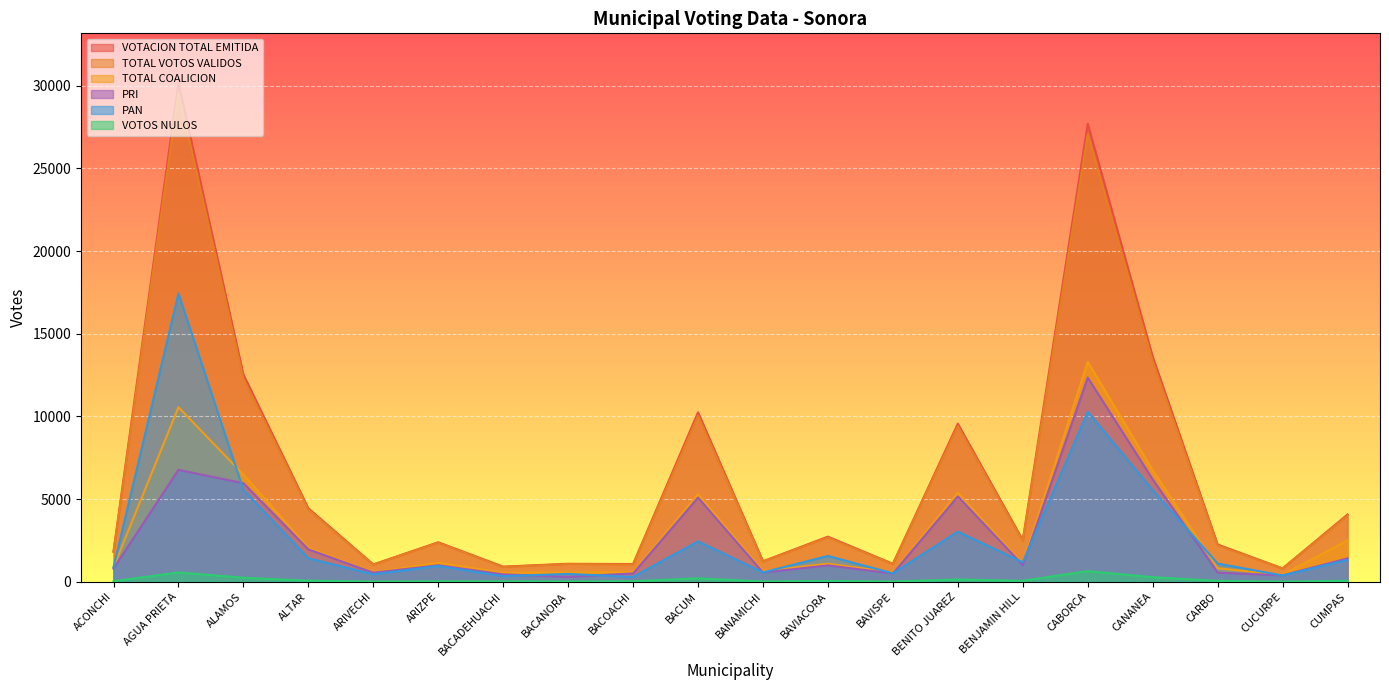

What position from the right is ACONCHI?

20